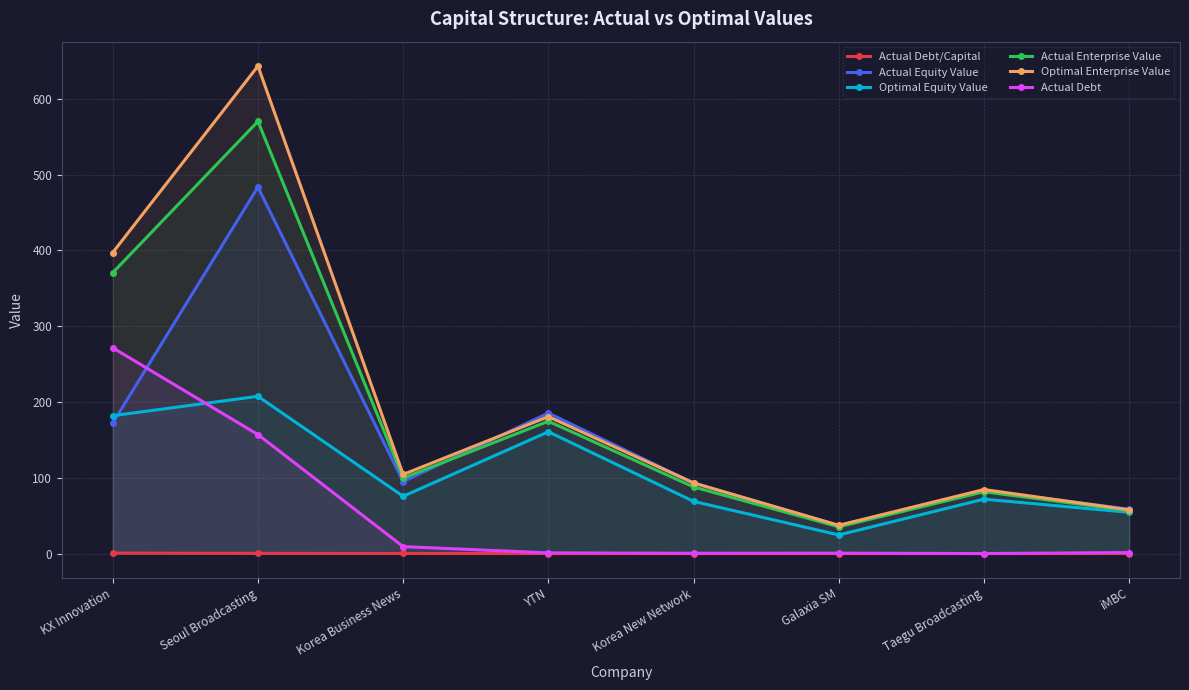

Which series has the widest spread of values?

Optimal Enterprise Value